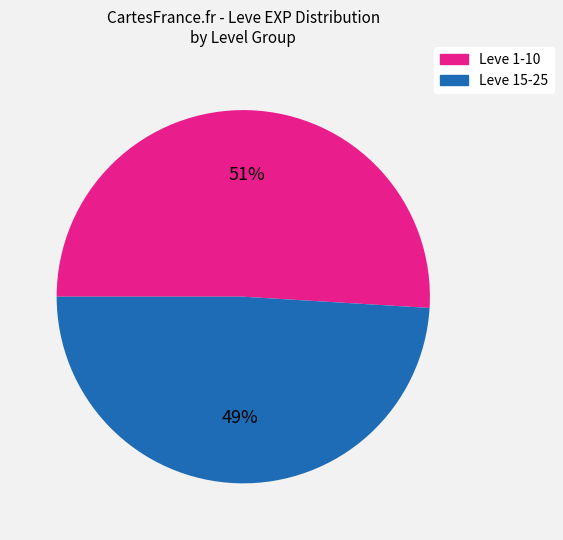

To the nearest percent, what is the average slice percentage?

50%